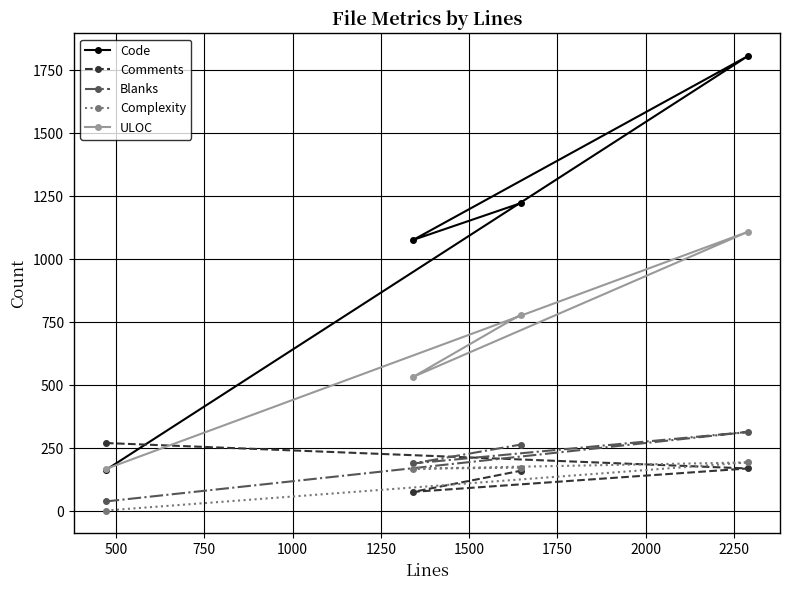

What is the maximum value for ULOC?

1109